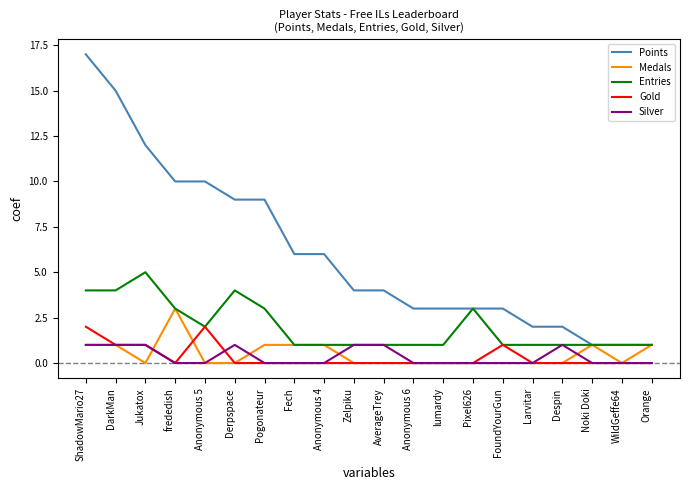

True or false: Medals has a value of 0 at ShadowMario27.

False